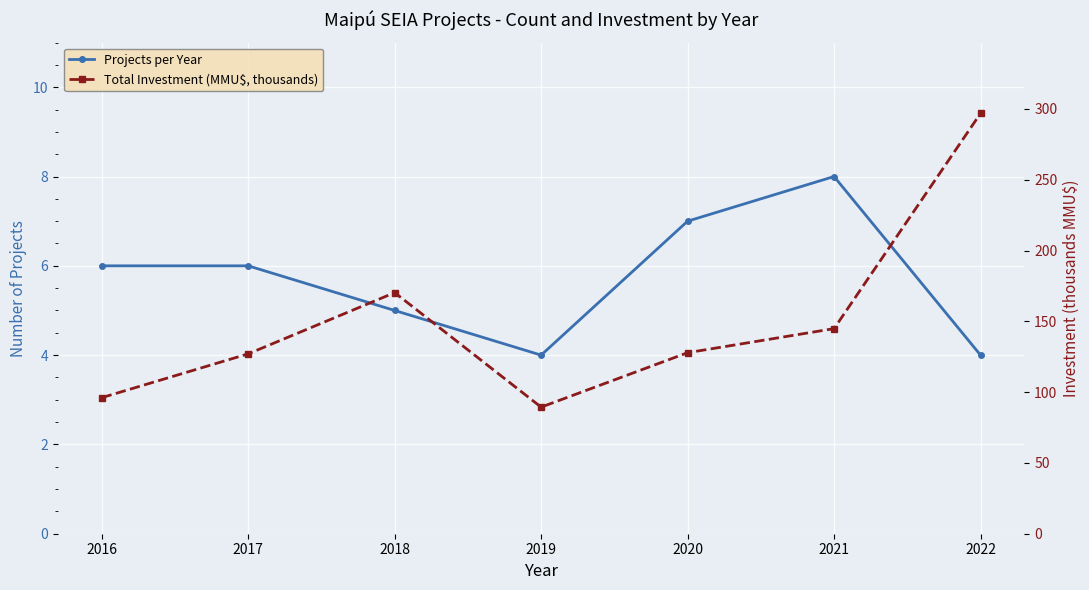

What is the difference between the highest and lowest values at 2019?

85.4